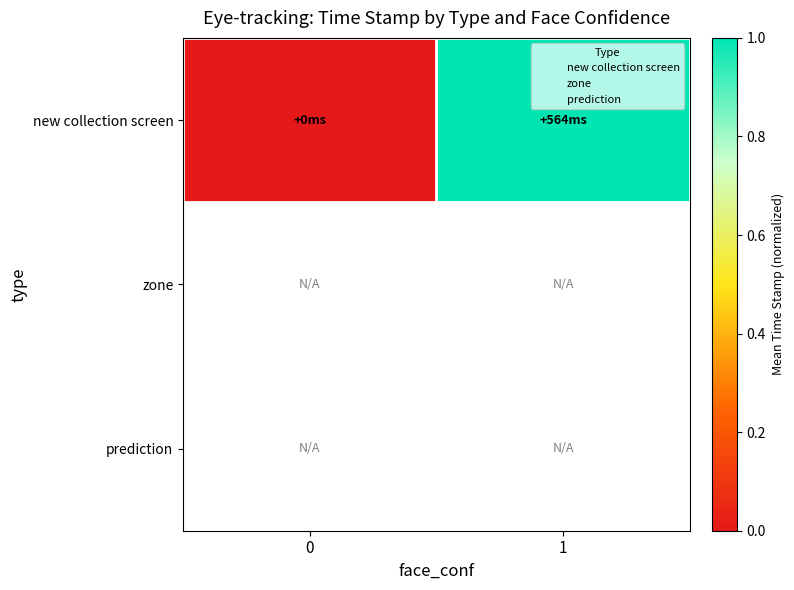

What is the sum of all new collection screen values?

1.0